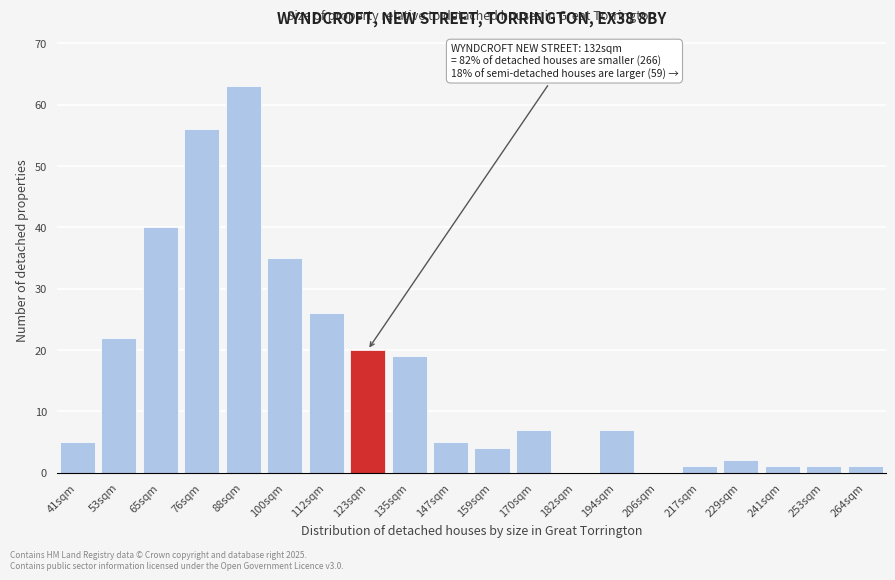

Reading left to right, list all the values displayed in this chart.

41sqm=5	53sqm=22	65sqm=40	76sqm=56	88sqm=63	100sqm=35	112sqm=26	123sqm=20	135sqm=19	147sqm=5	159sqm=4	170sqm=7	182sqm=0	194sqm=7	206sqm=0	217sqm=1	229sqm=2	241sqm=1	253sqm=1	264sqm=1